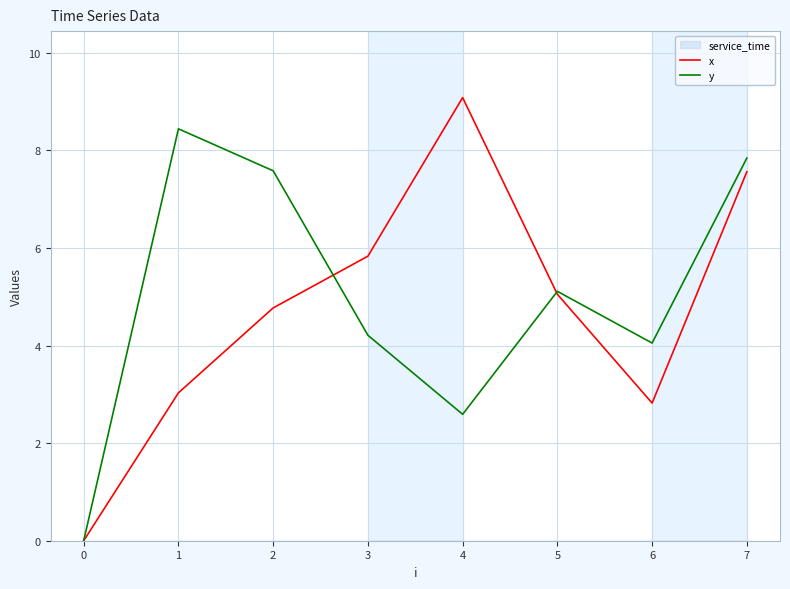

Count the number of categories in the chart.

8